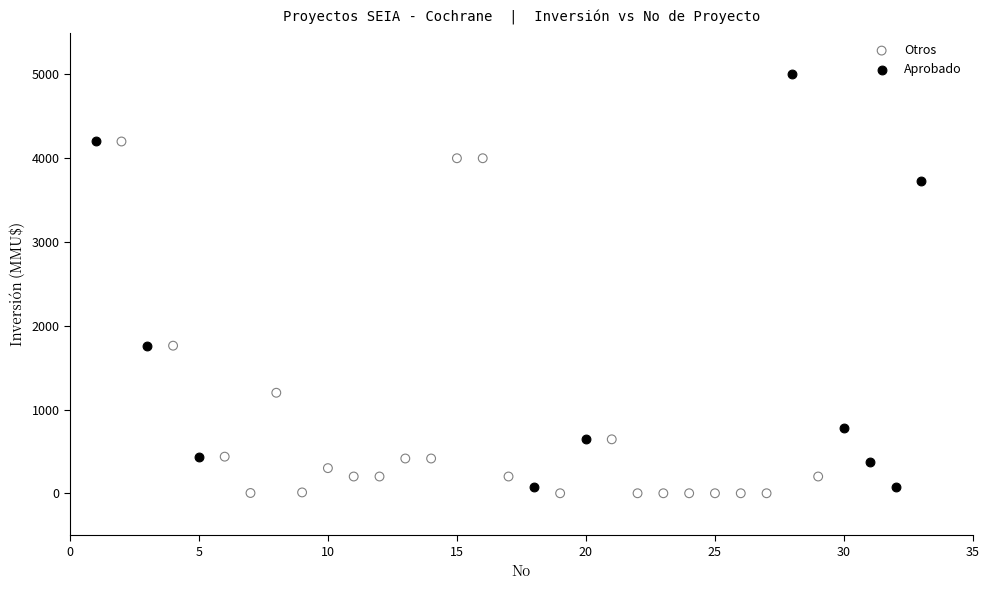

What are all the series names shown in the legend?

Otros, Aprobado